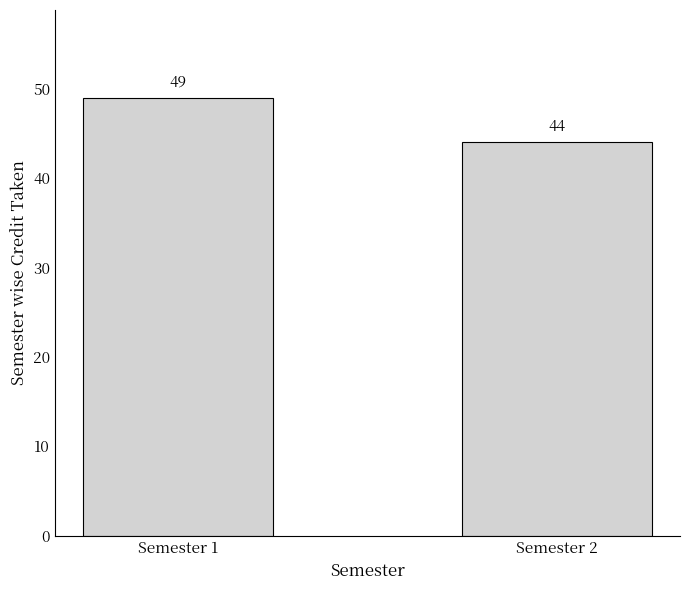

List the labels in order of value, smallest first.

Semester 2, Semester 1